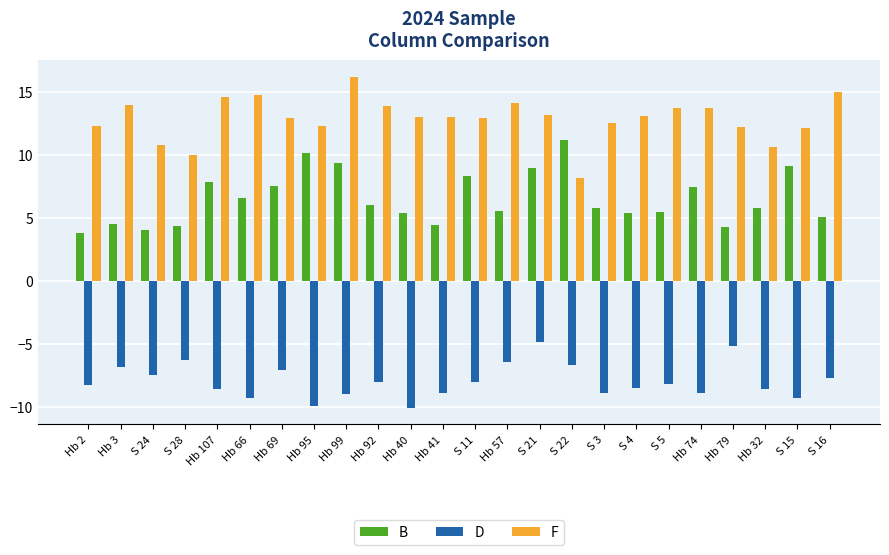

What is the label of the 3rd bar from the left?

S 24